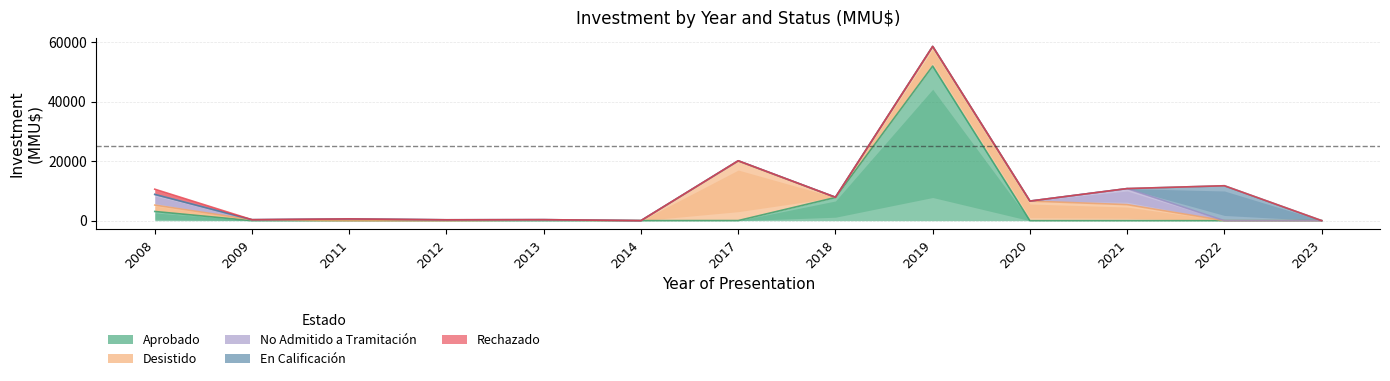

True or false: Desistido has more than 1 points higher than both neighbors.

True